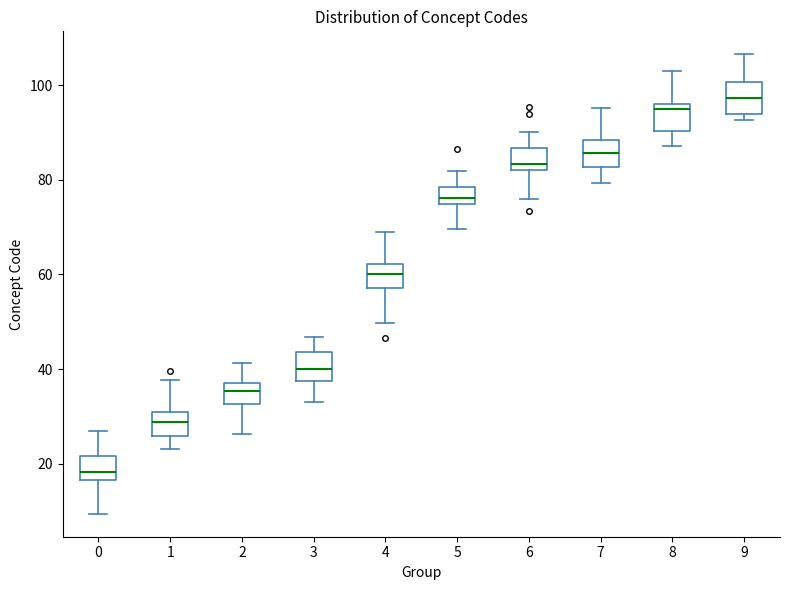

Reading left to right, transcribe this box plot: for each box, give where its median line is, the range the box spans, and where its two whiskers end, as read against the y-axis. The values are not printed on the chart, so give them approximately, as read against the axis.

0: median 18, box 16 to 22, whiskers 10 to 26
1: median 28, box 26 to 32, whiskers 24 to 38
2: median 36, box 32 to 38, whiskers 26 to 42
3: median 40, box 38 to 44, whiskers 34 to 46
4: median 60, box 58 to 62, whiskers 50 to 70
5: median 76, box 74 to 78, whiskers 70 to 82
6: median 84, box 82 to 86, whiskers 76 to 90
7: median 86, box 82 to 88, whiskers 80 to 96
8: median 94, box 90 to 96, whiskers 88 to 102
9: median 98, box 94 to 100, whiskers 92 to 106